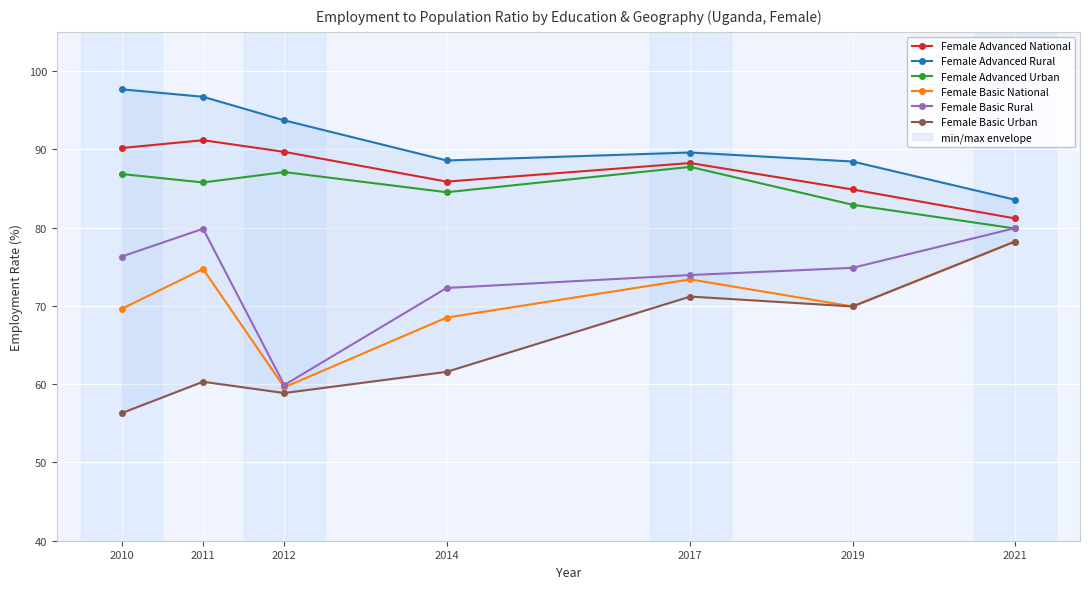

Does the chart display data point markers on the line(s)?

Yes